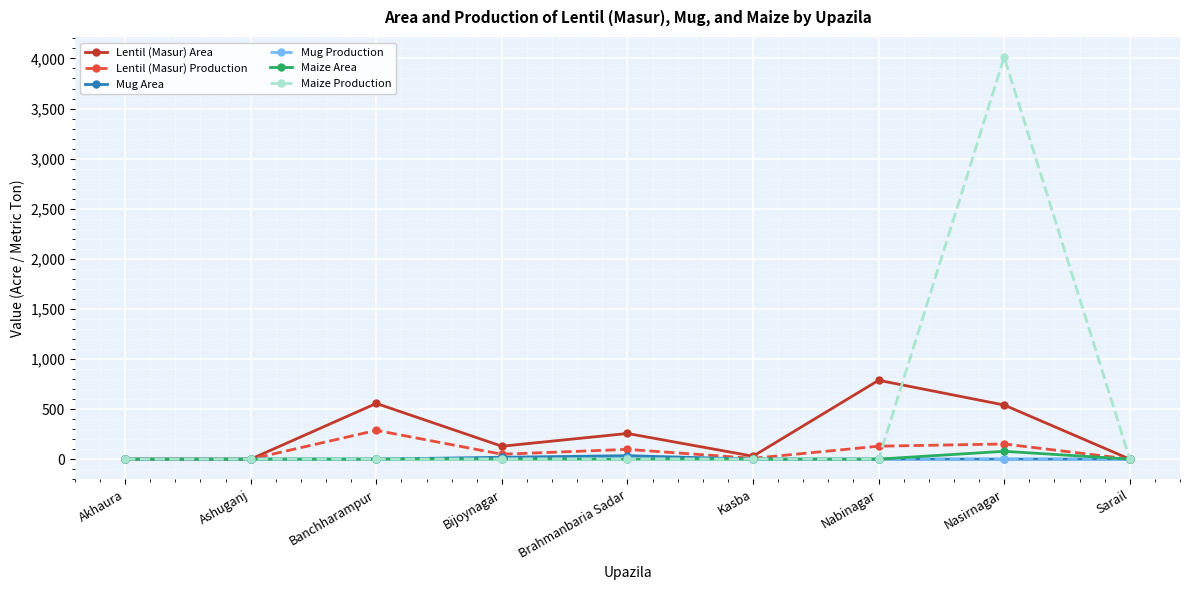

What position from the right is Kasba?

4